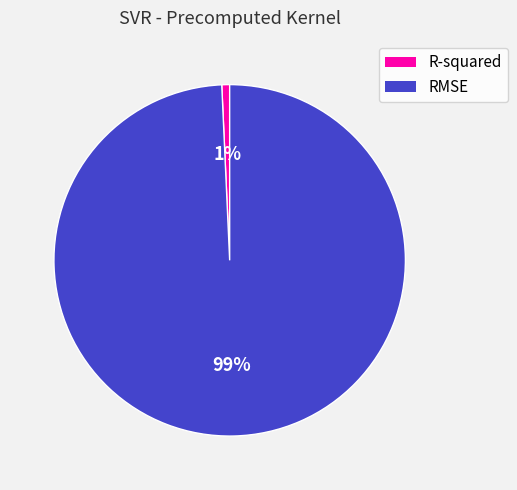

Which category has the biggest portion of the pie?

RMSE